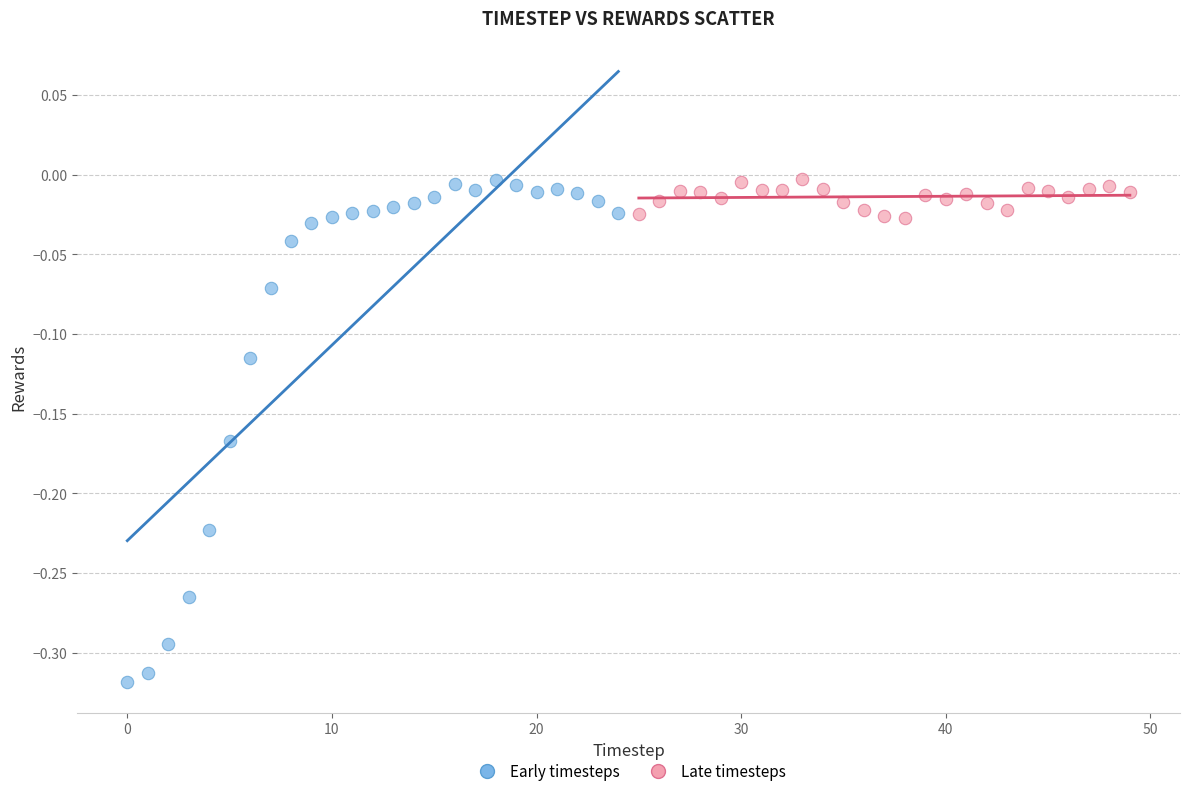

Which series has the widest spread of Y values?

Early timesteps